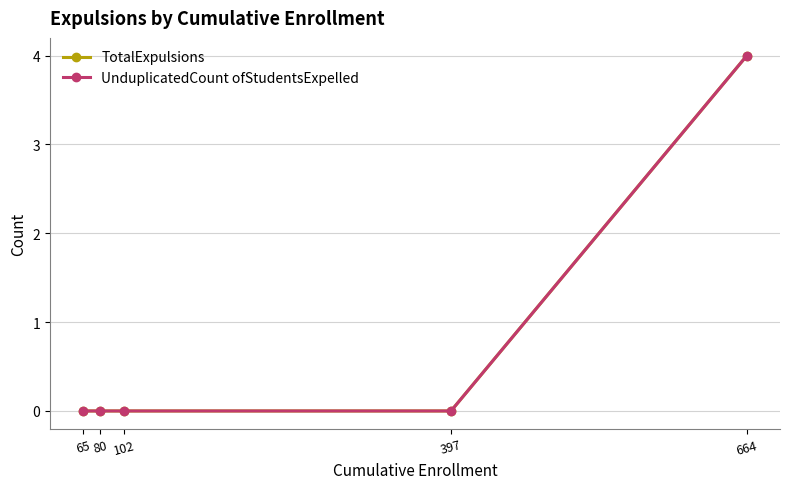

Does the chart have visible grid lines?

Yes